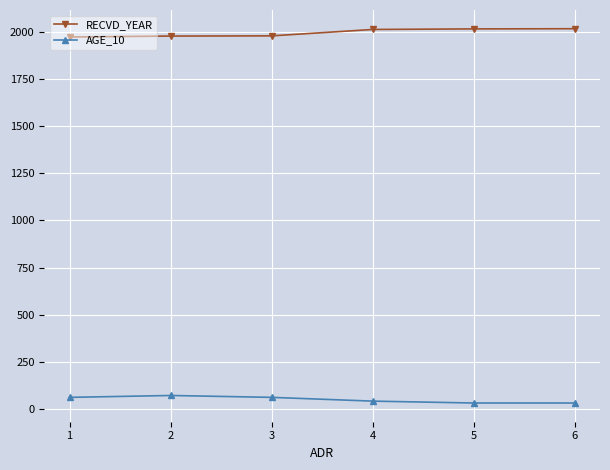

Which series has the largest total across all categories?

RECVD_YEAR